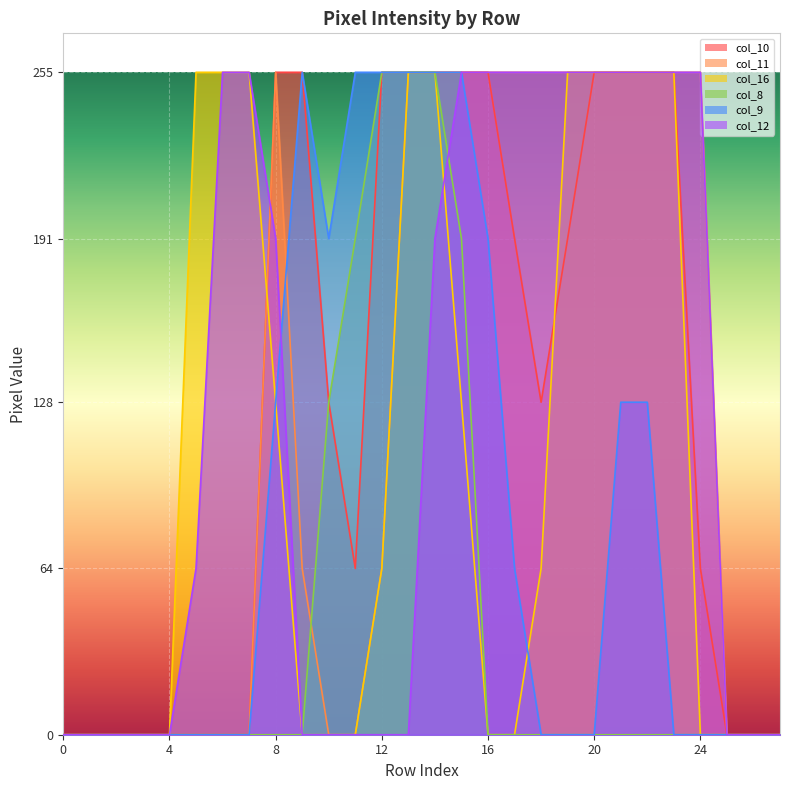

Is it true that col_16 equals 396 at 6?

False